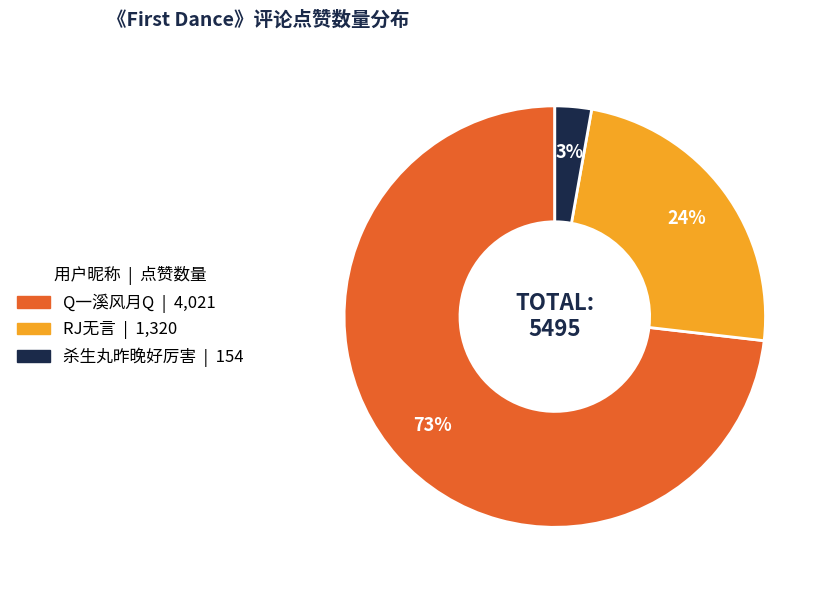

To the nearest percent, what percentage of the pie is Q一溪风月Q?

73%